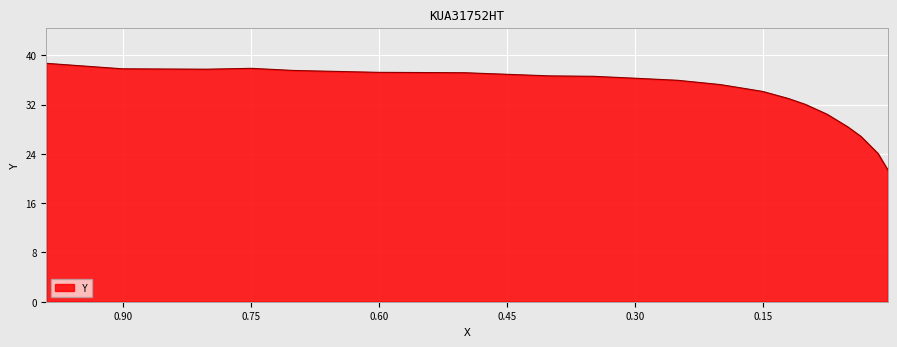

Reading right to left, extract all data points from this chart.

21.4	24.1	26.8	28.4	30.4	32.0	33.0	34.1	34.6	35.3	35.9	36.3	36.6	36.7	37.2	37.2	37.5	37.9	37.7	37.8	38.7